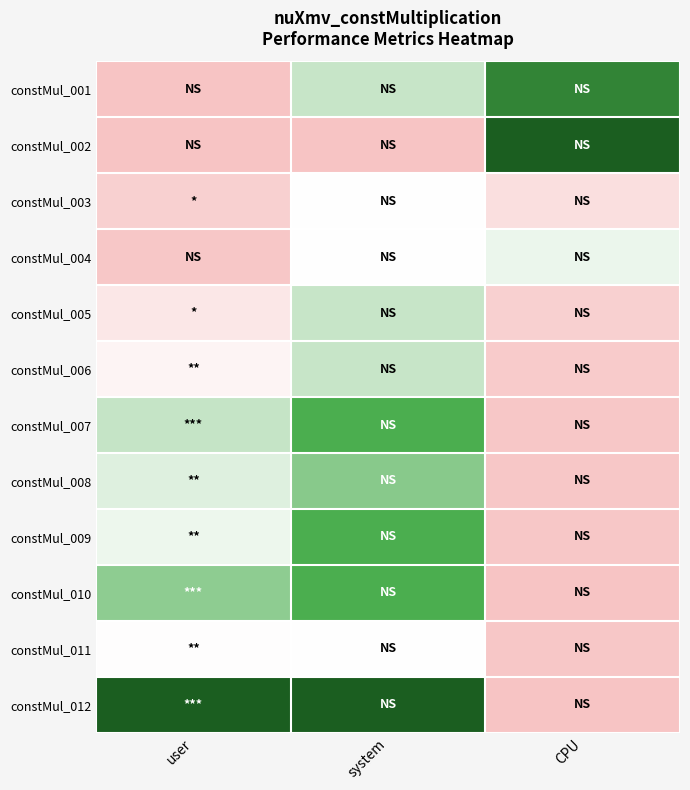

What is the total value across all series at CPU?

2.5